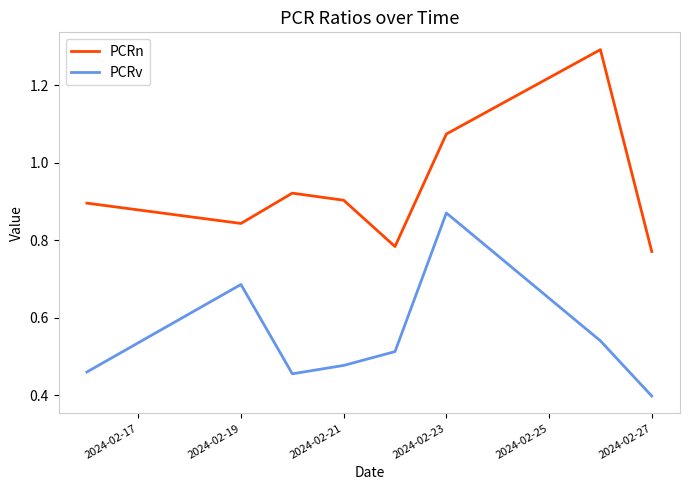

Which series has the largest range (max minus min)?

PCRn